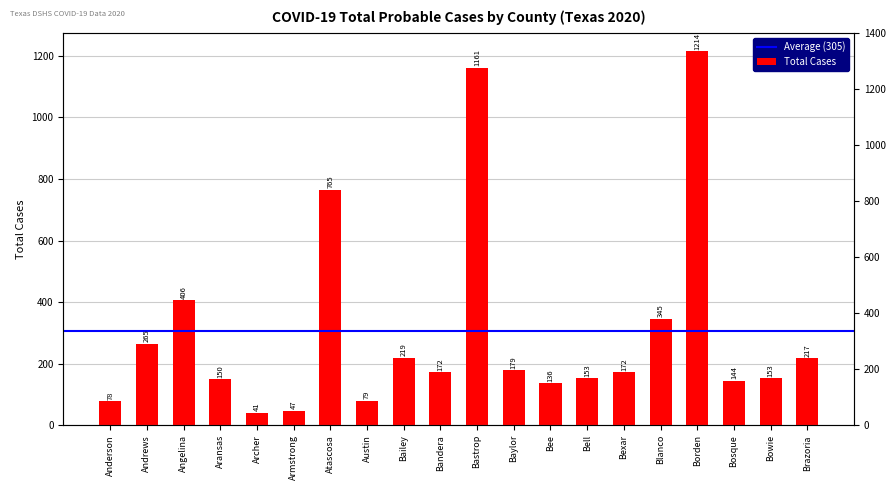

Does the chart contain stacked bars?

No